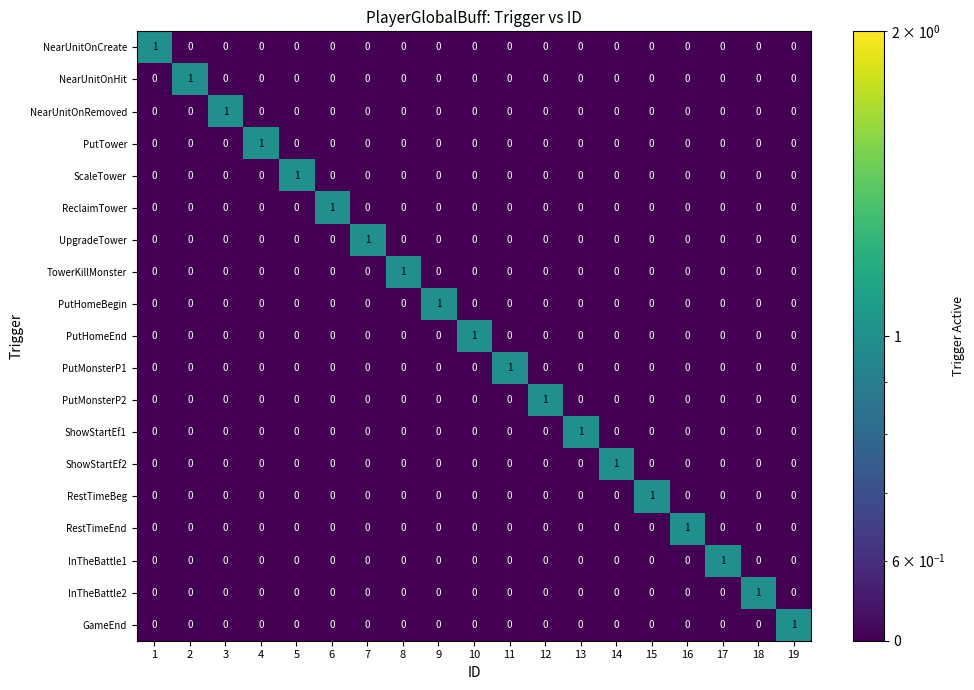

At how many categories does at least one series exceed 0?

19